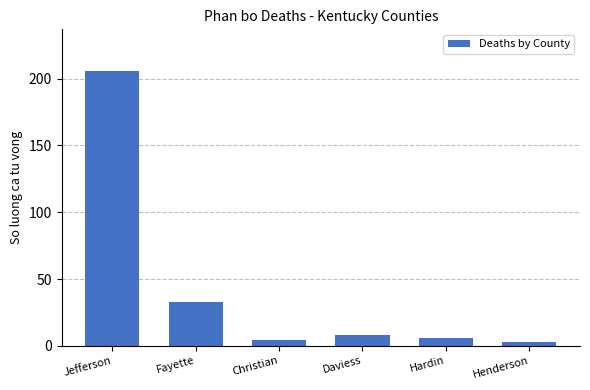

Reading left to right, transcribe all the data shown in this chart.

Jefferson=206	Fayette=33	Christian=4	Daviess=8	Hardin=6	Henderson=3